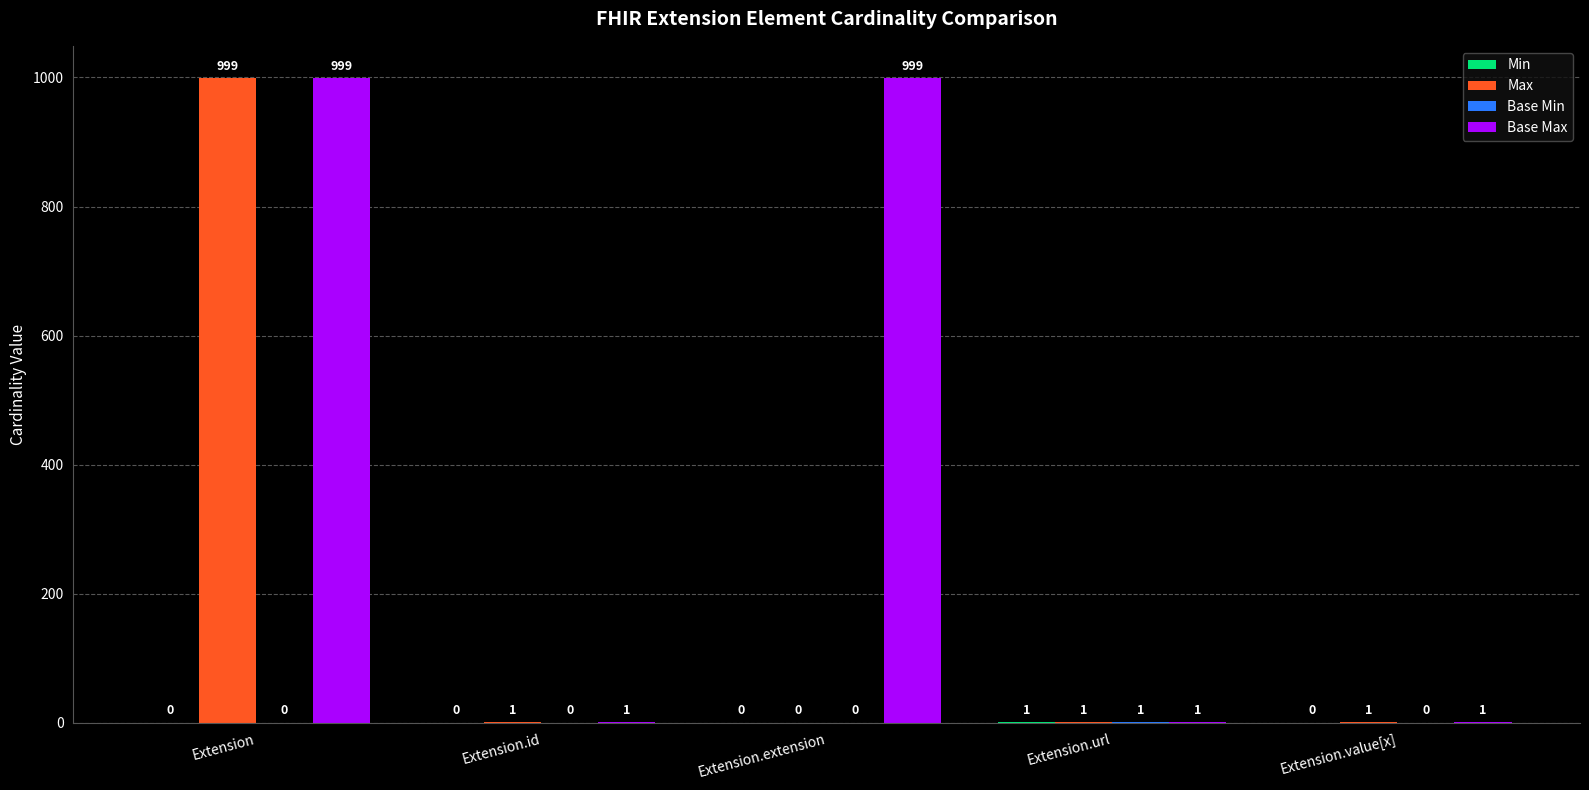

True or false: Base Max has a value of 469 at Extension.

False